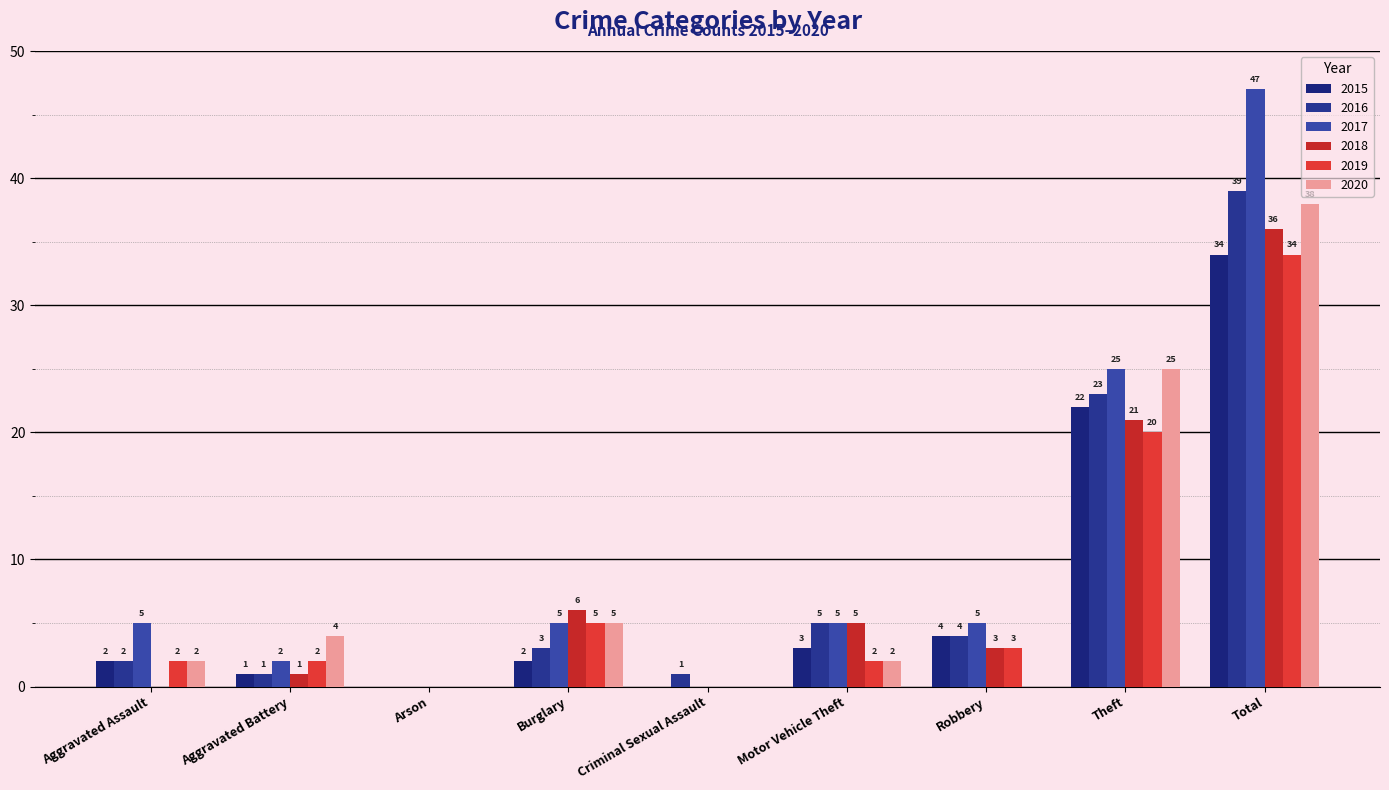

True or false: 2020 has a value of 1 at Aggravated Assault.

False